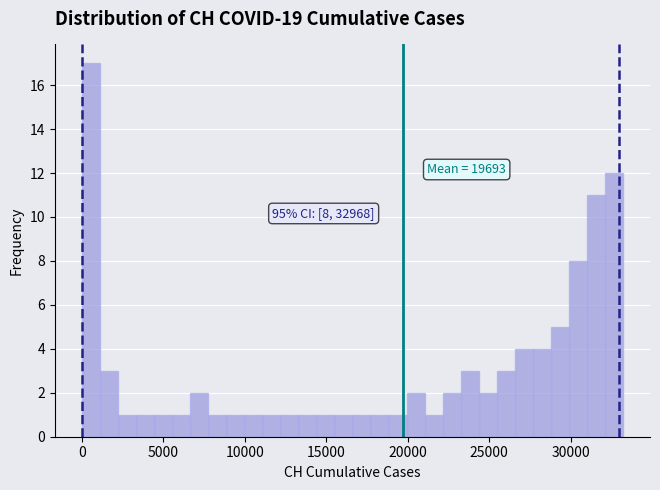

Around what value on the x-axis is the tallest bar? Give the approximate position of its centre, as read against the axis.

500